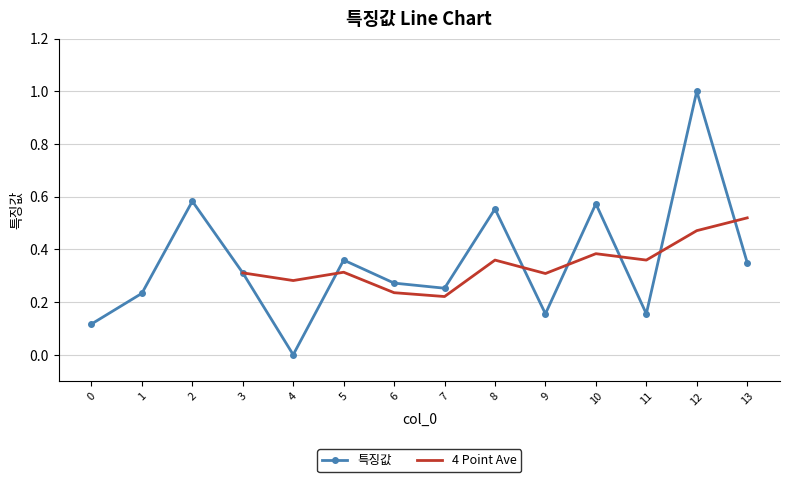

True or false: there are more than 2 points higher than both neighbors.

True